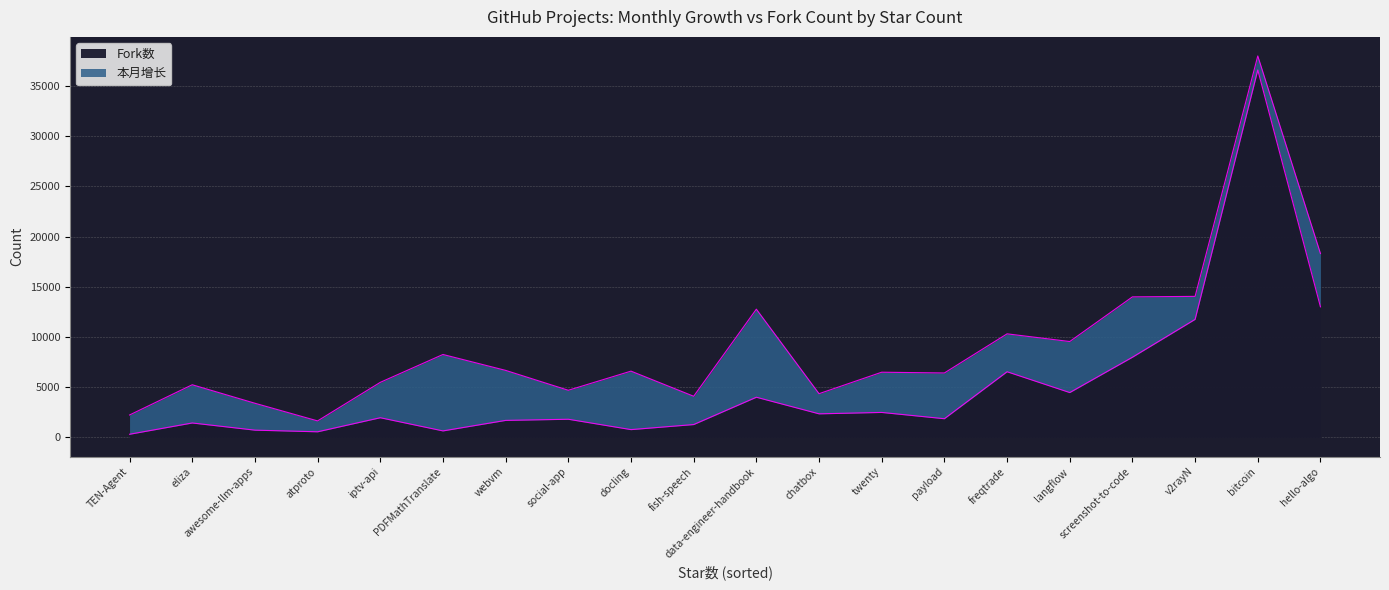

What are all the series names shown in the legend?

Fork数, 本月增长